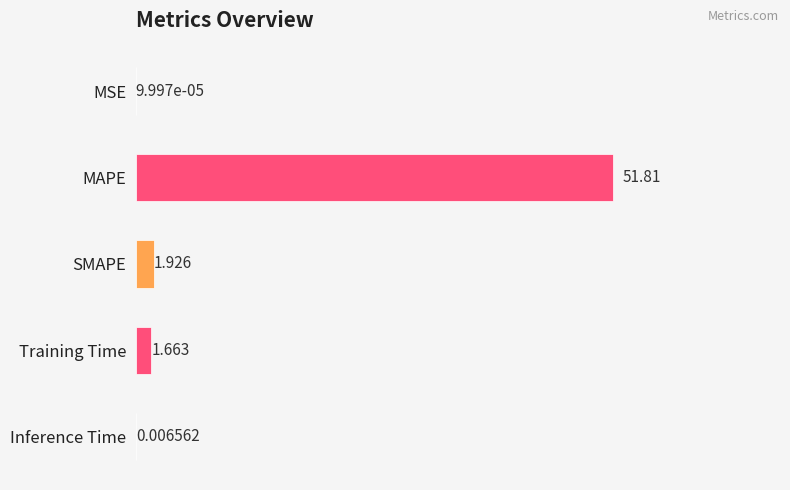

Where is the data nearest to the value 25?

SMAPE